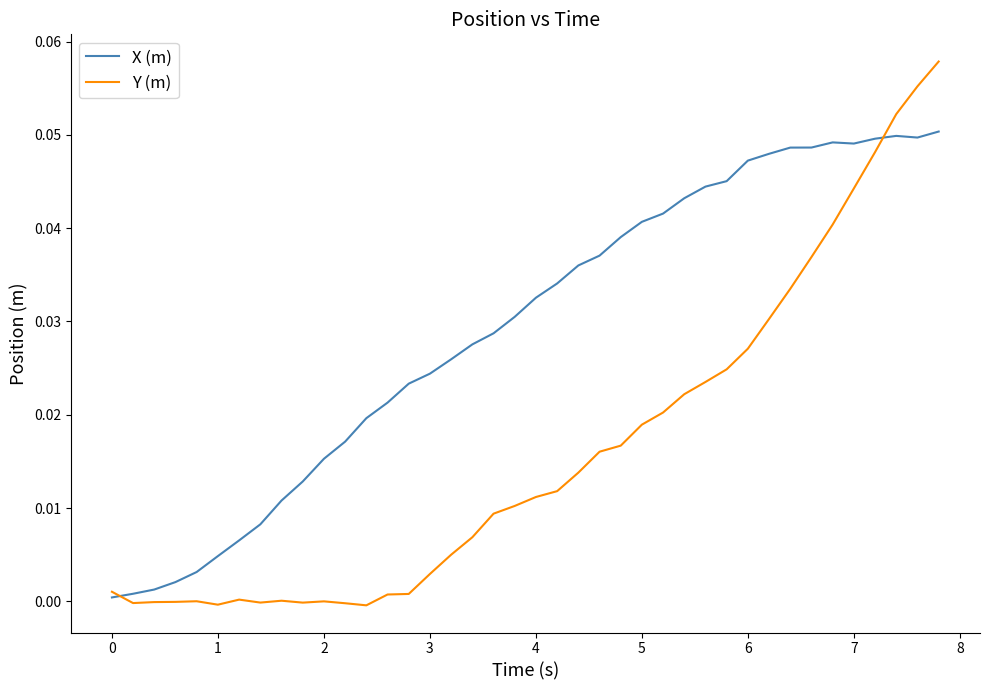

Rank the series by their average value, from lowest to highest.

Y (m), X (m)